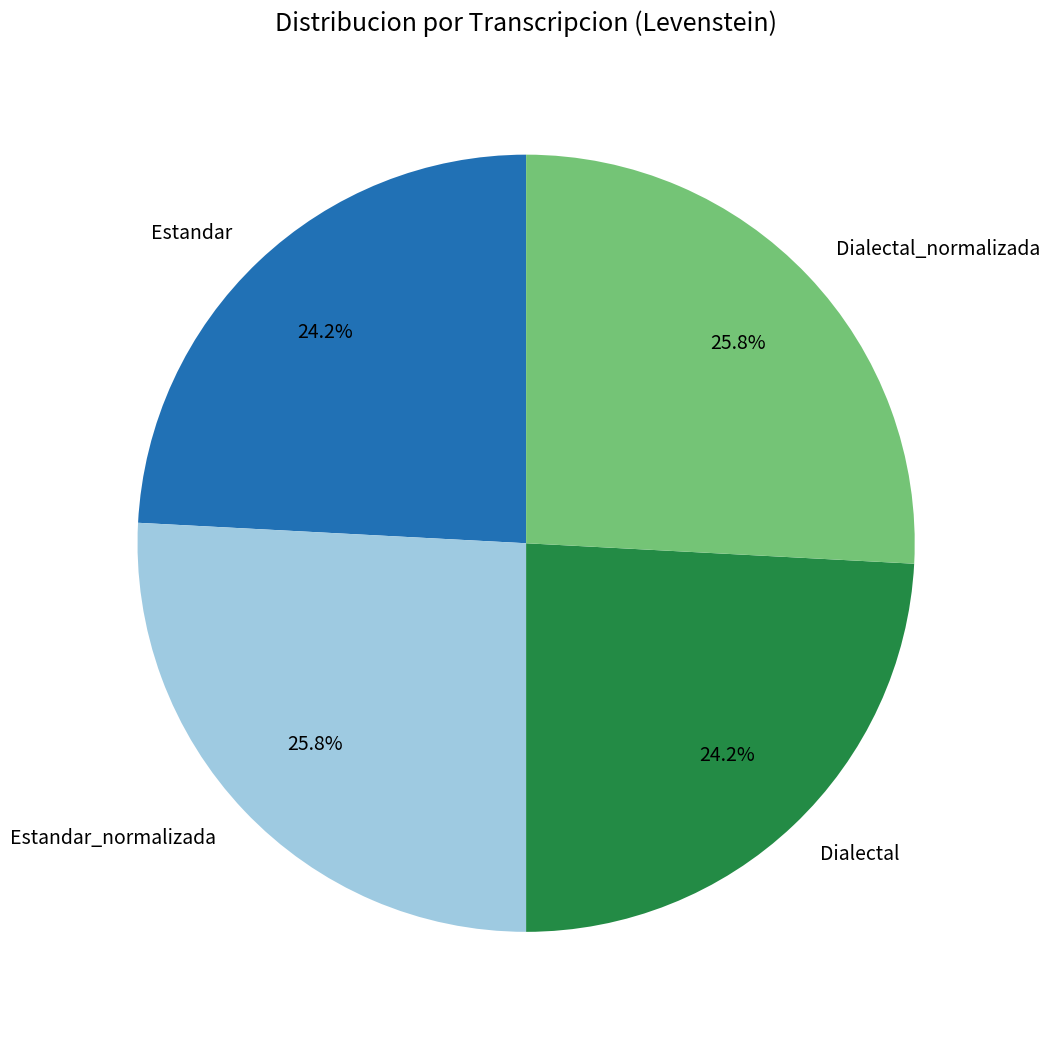

What is the total percentage of Dialectal and Dialectal_normalizada?

50.0%